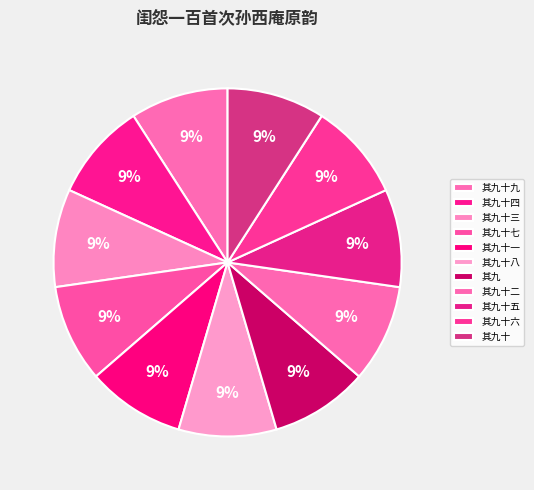

Is 其九十六 the majority of the pie?

No